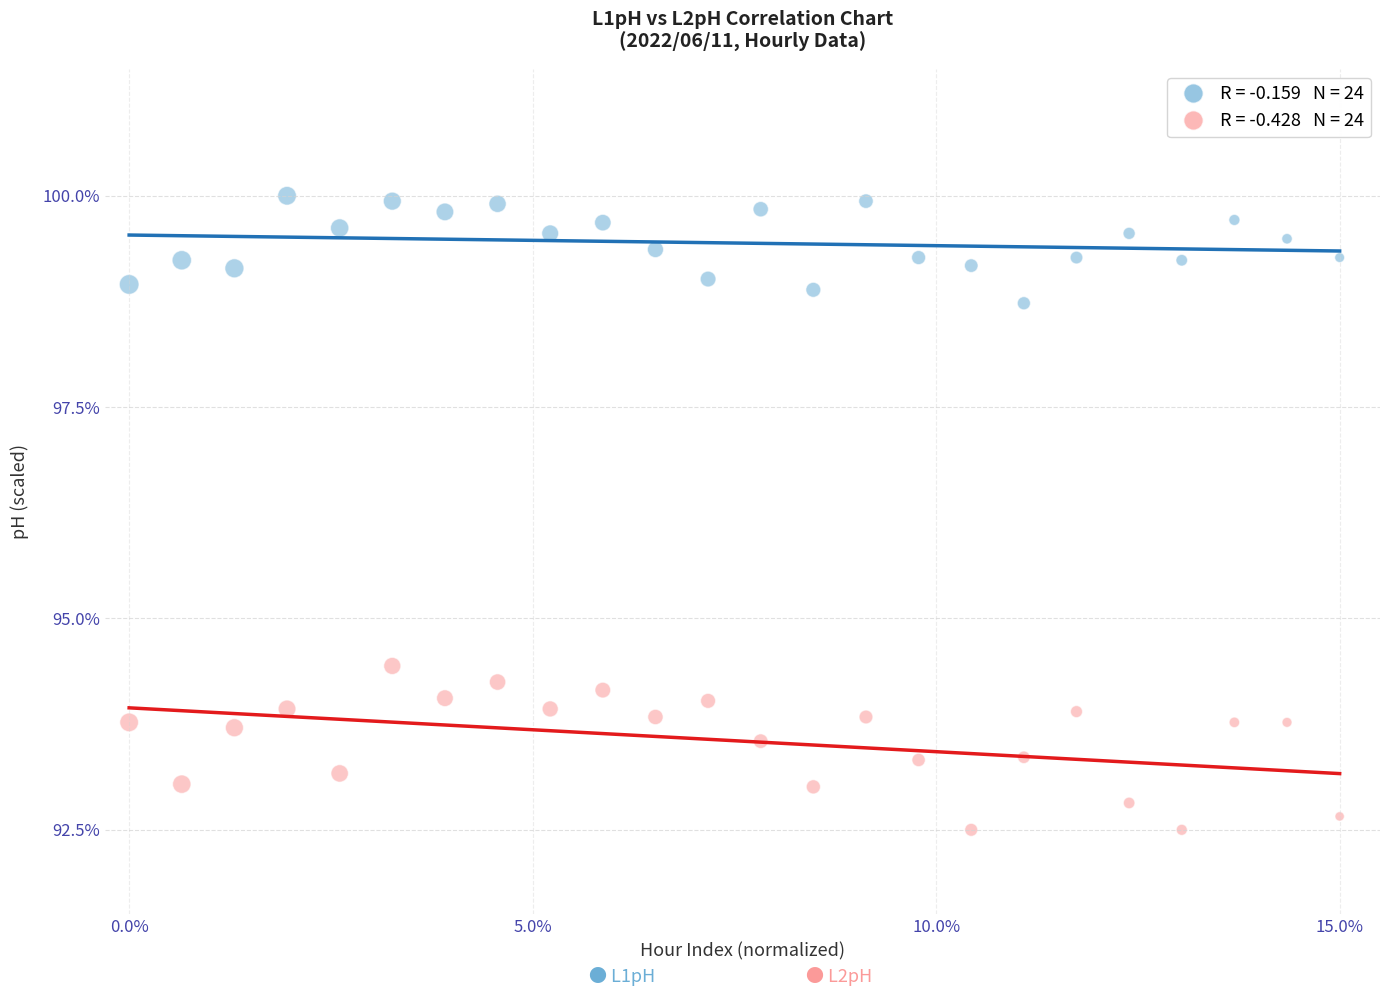

Across all series, what Y value is closest to 96?

94.4